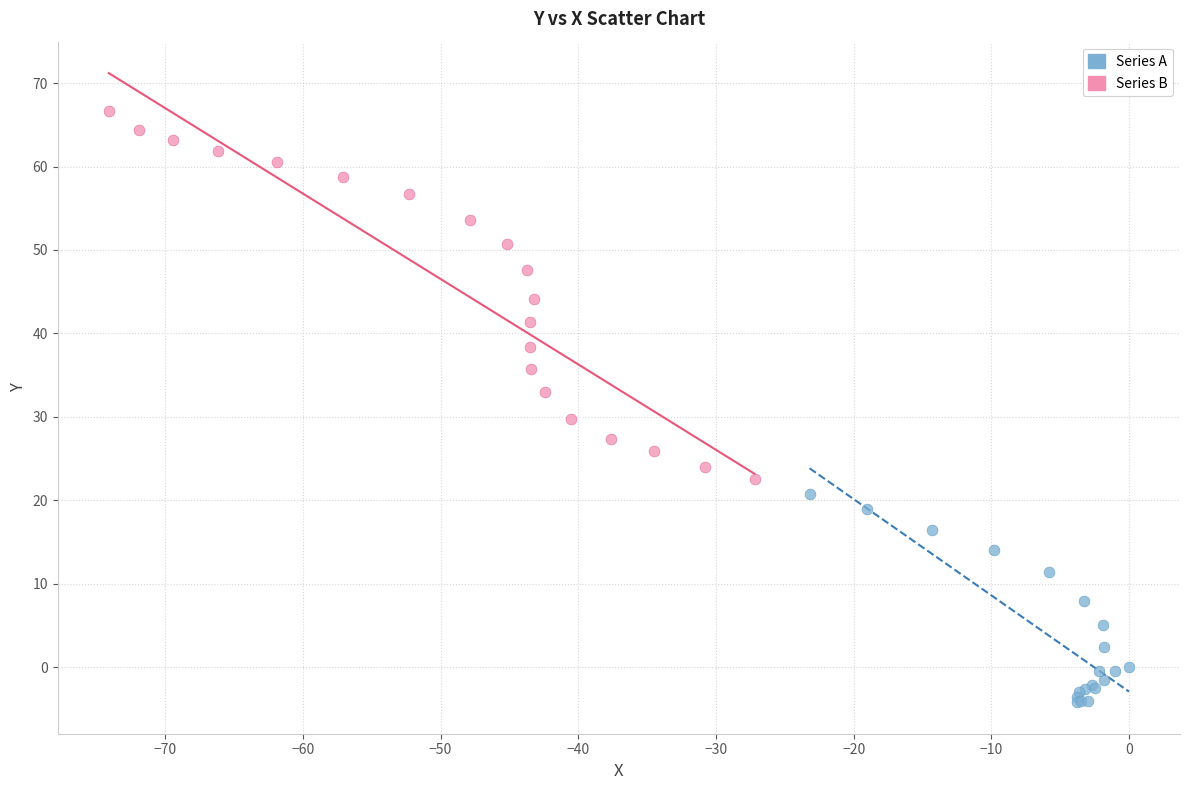

Which series contains the highest Y value?

Series B